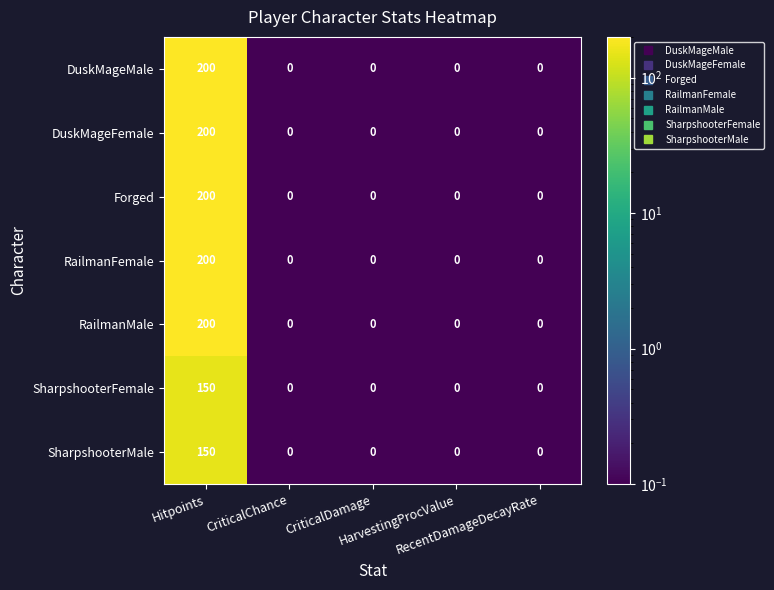

What is the greatest value displayed?

200